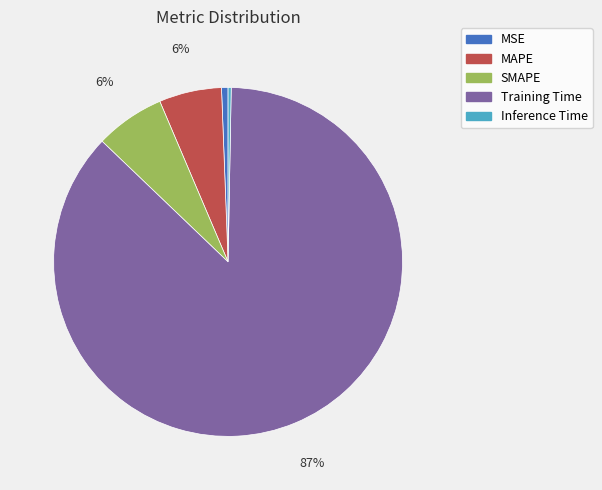

Combined, do MSE and Training Time account for over 50%?

Yes